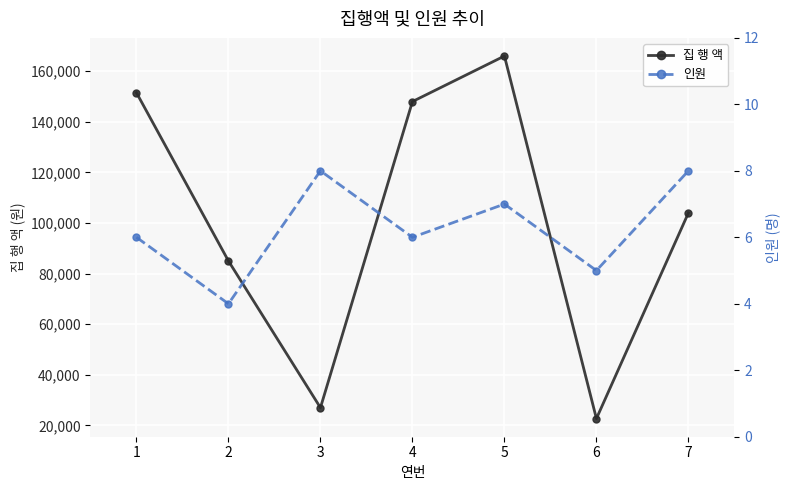

What is the value of the 집 행 액 point at the 2nd from the left?

85000